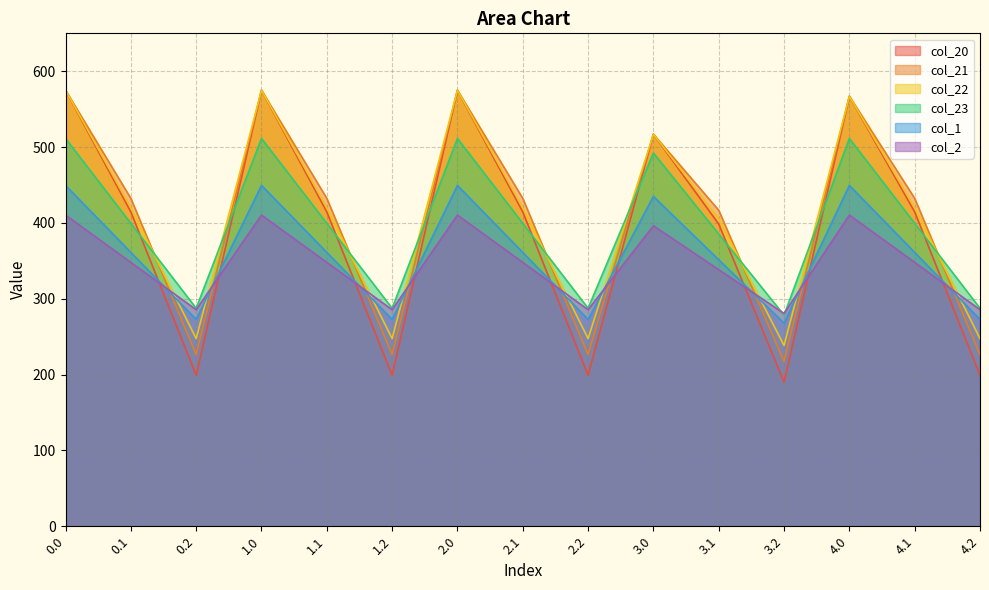

True or false: col_22 and col_20 intersect in this chart.

False